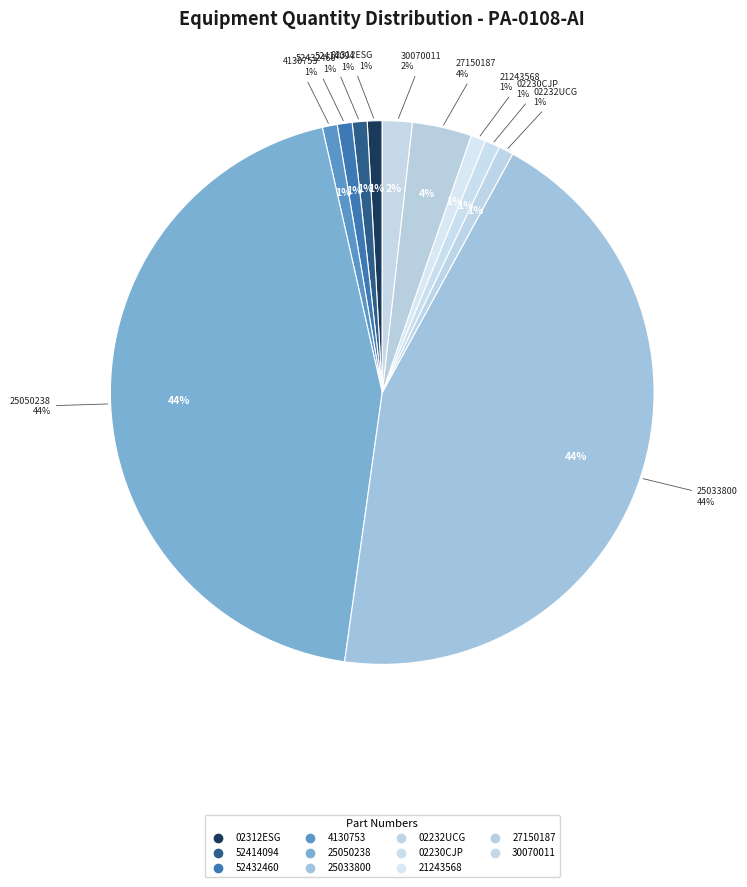

What is the largest slice in the pie chart?

25050238